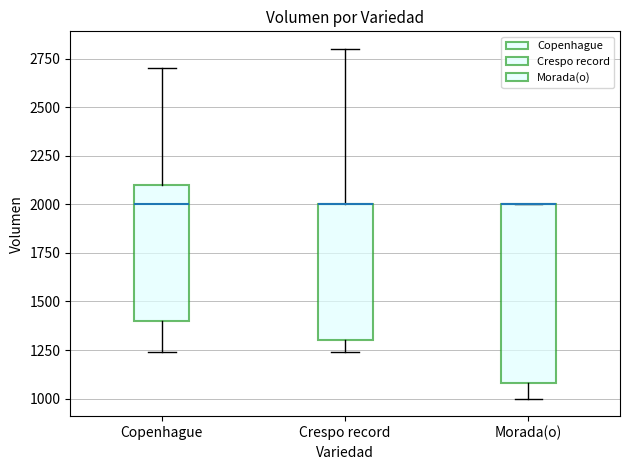

Reading left to right, transcribe this box plot: for each box, give where its median line is, the range the box spans, and where its two whiskers end, as read against the y-axis. The values are not printed on the chart, so give them approximately, as read against the axis.

Copenhague: median 2000, box 1400 to 2100, whiskers 1250 to 2700
Crespo record: median 2000 (drawn on the box's upper edge), box 1300 to 2000, whiskers 1250 to 2800
Morada(o): median 2000 (drawn on the box's upper edge), box 1100 to 2000, whiskers 1000 to 2000